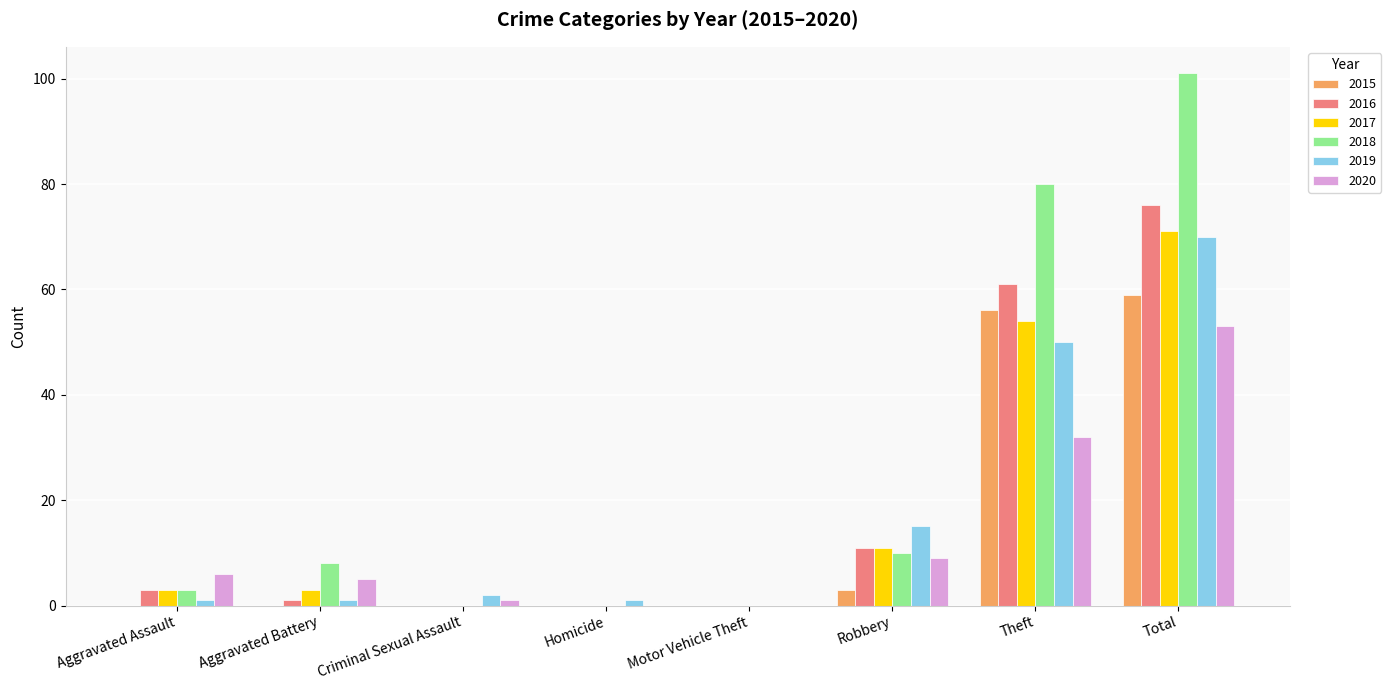

What is the greatest value displayed?

101